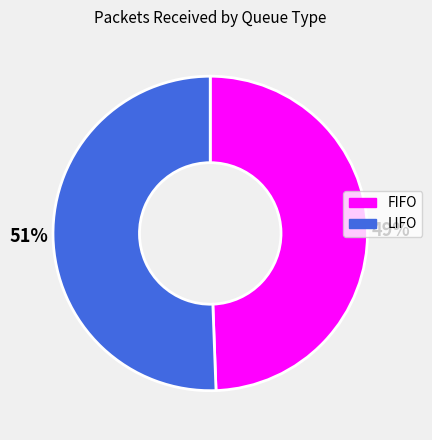

Is there any slice that represents more than half of the pie?

Yes